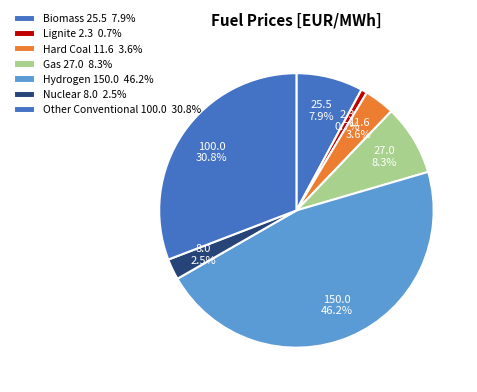

How many segments does this pie chart have?

7